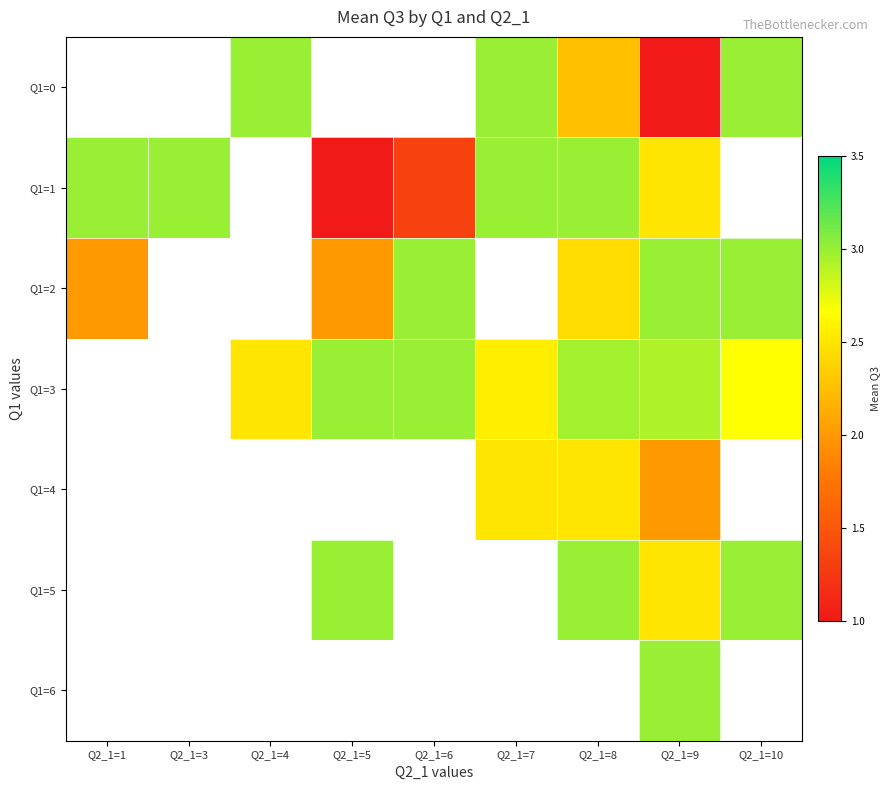

What is the difference between the highest and lowest values at Q2_1=8?

0.8